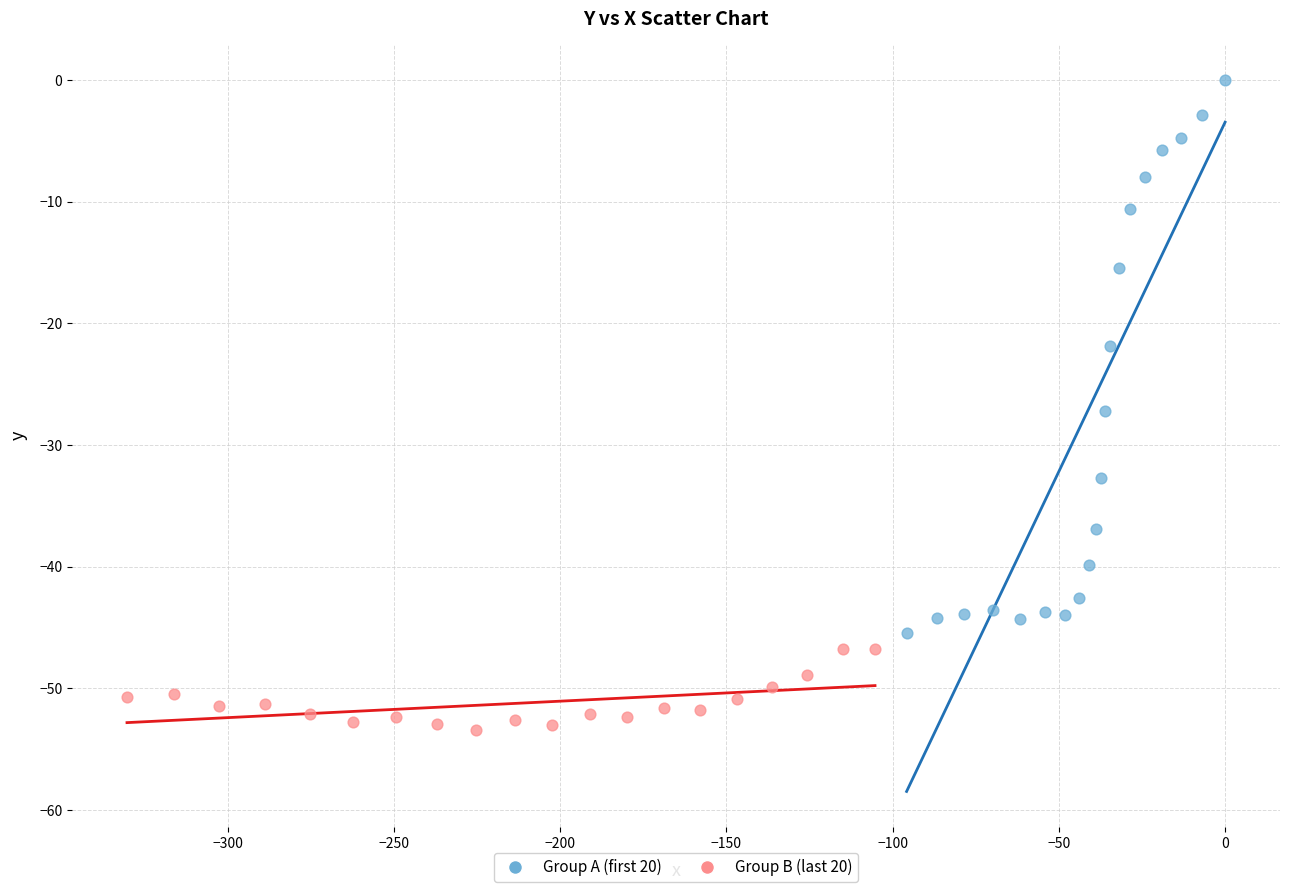

Which series reaches the maximum Y coordinate?

Group A (first 20)